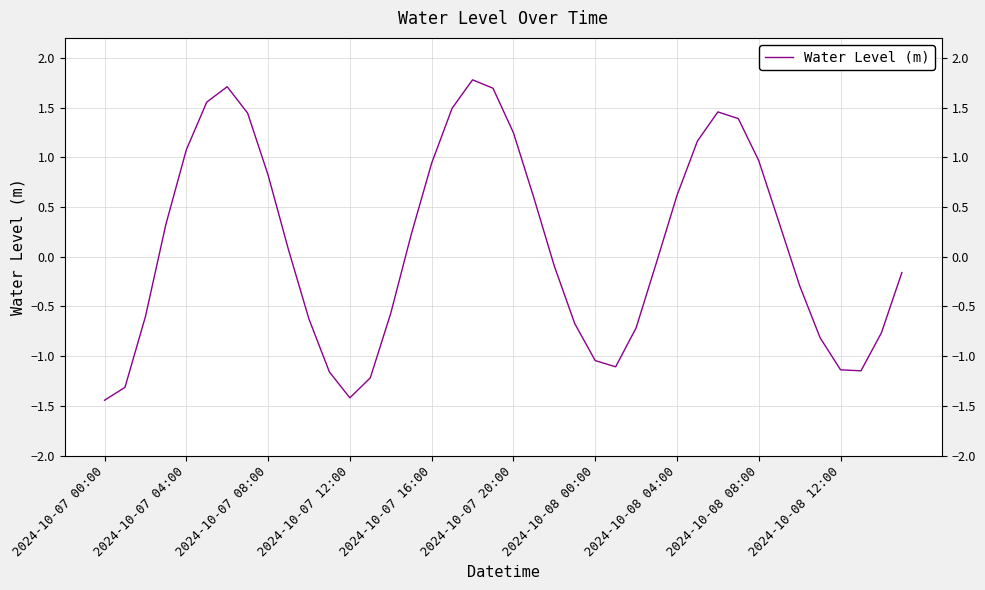

Is this an area chart (filled region under the line)?

No